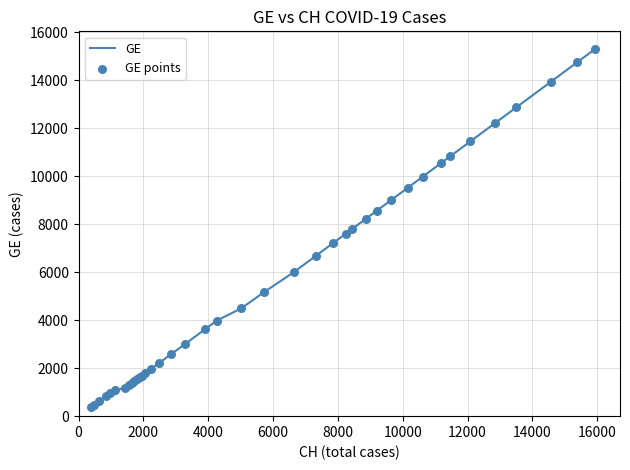

What is the greatest value displayed?

15284